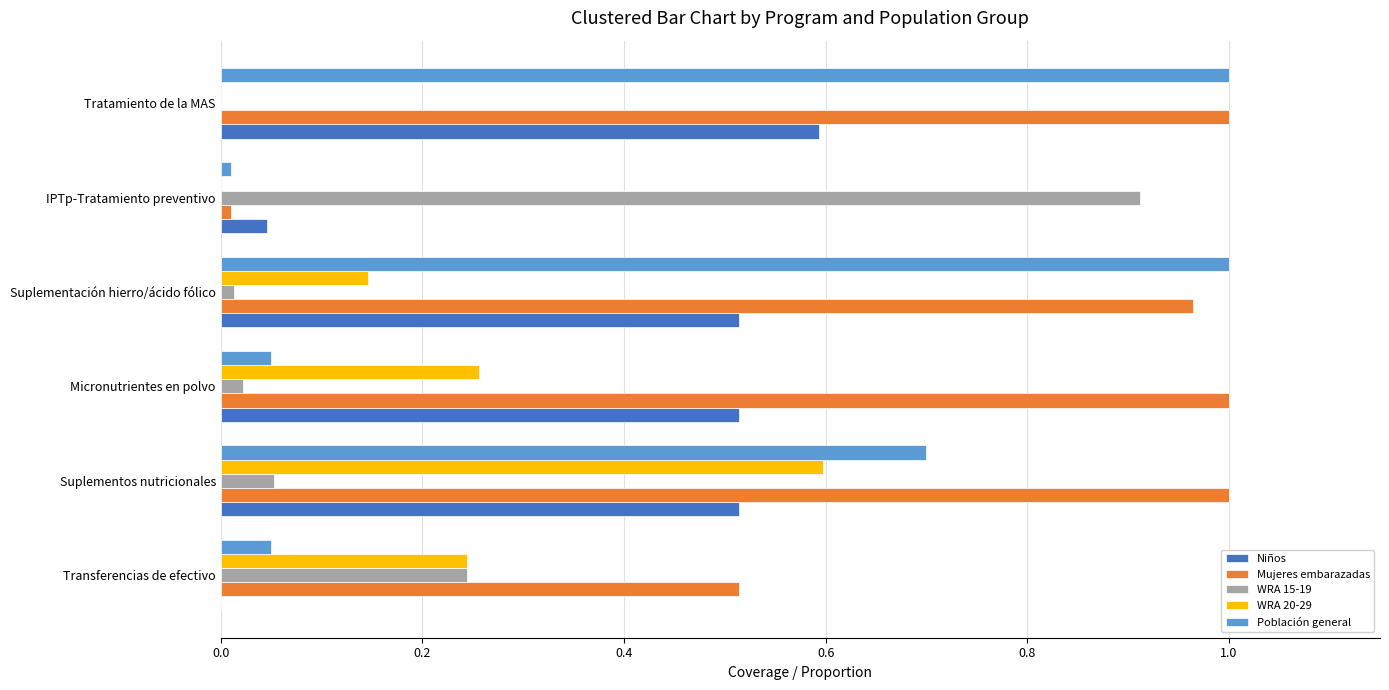

True or false: Población general has a value of 0.6 at Suplementación hierro/ácido fólico.

False